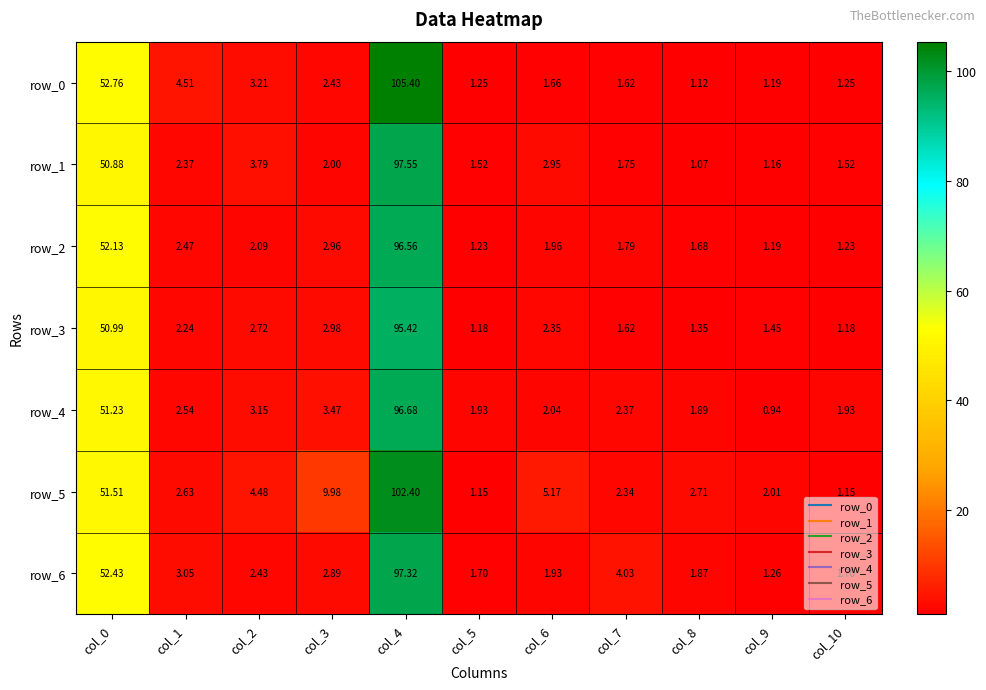

At how many categories does at least one series exceed 88?

1